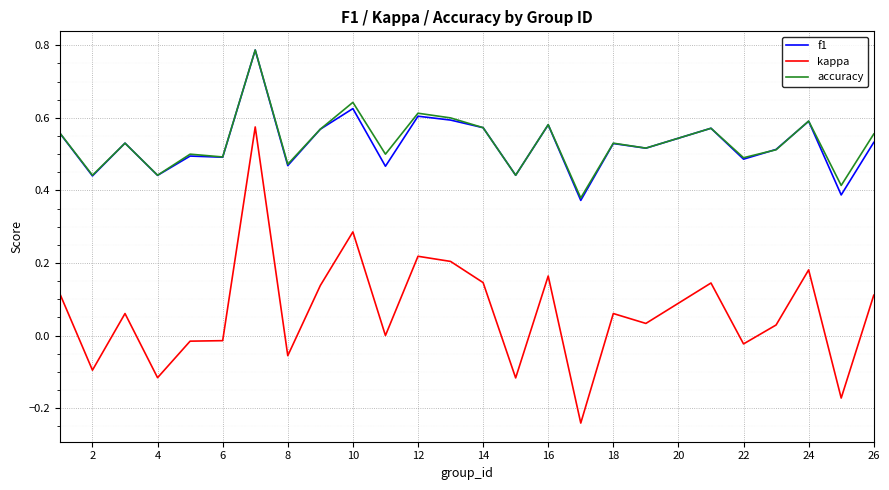

Which series has the widest spread of values?

kappa